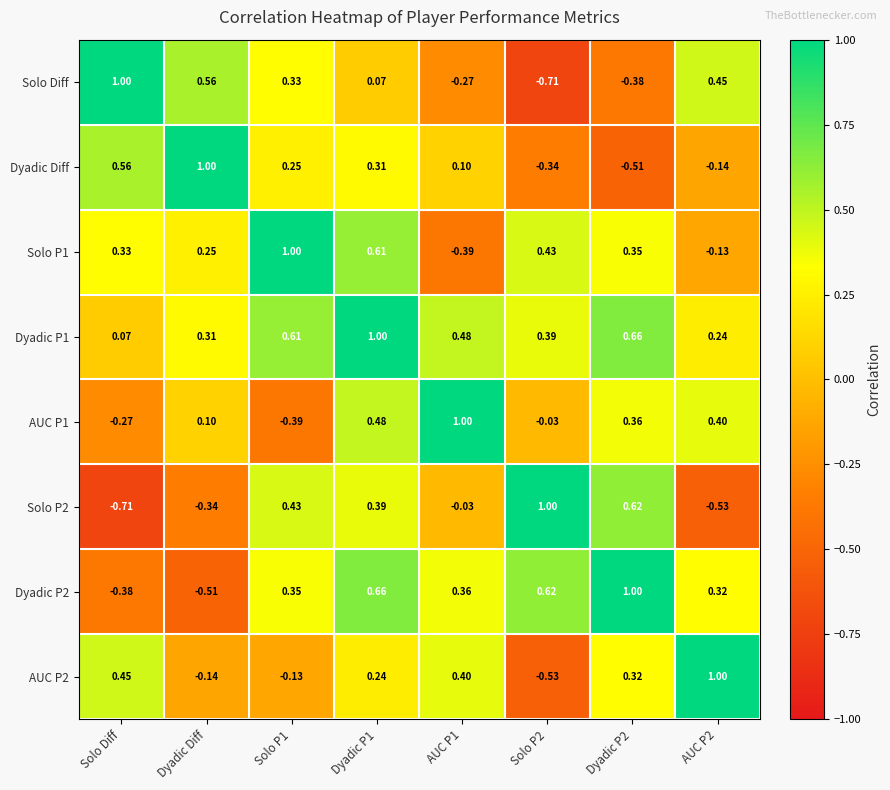

Where does the Solo P1 series first go above 0?

Solo Diff